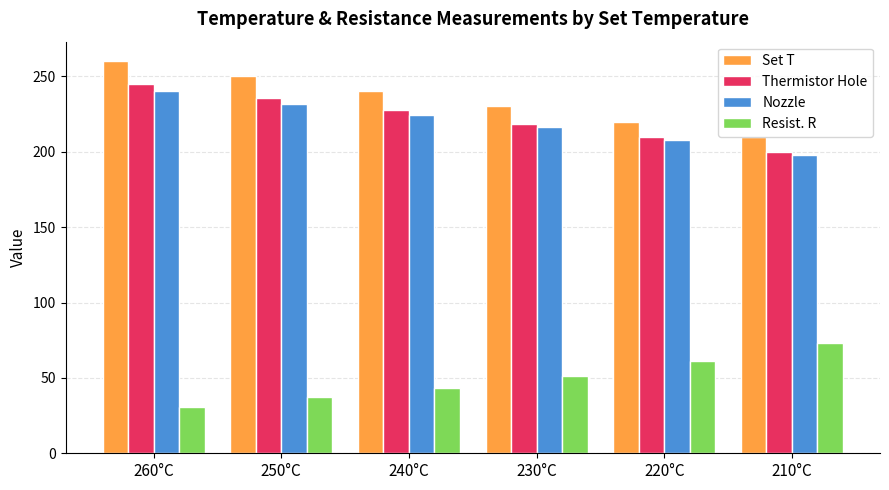

What is the difference between the maximum and second lowest values in the Set T series?

40.0